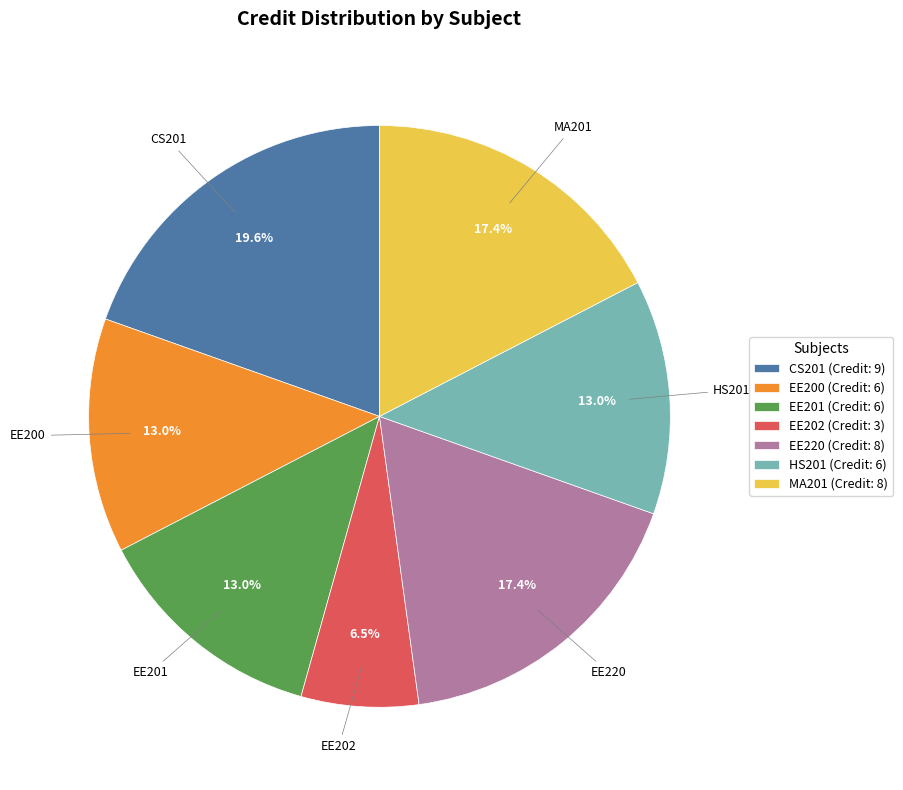

To the nearest percent, what is the difference between the largest and smallest slice percentages?

13%